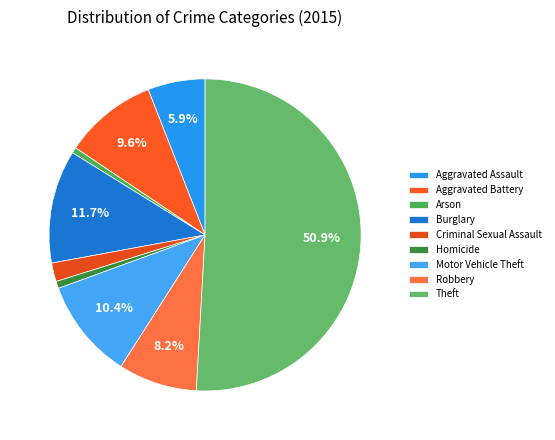

What is the smallest slice in the pie chart?

Arson